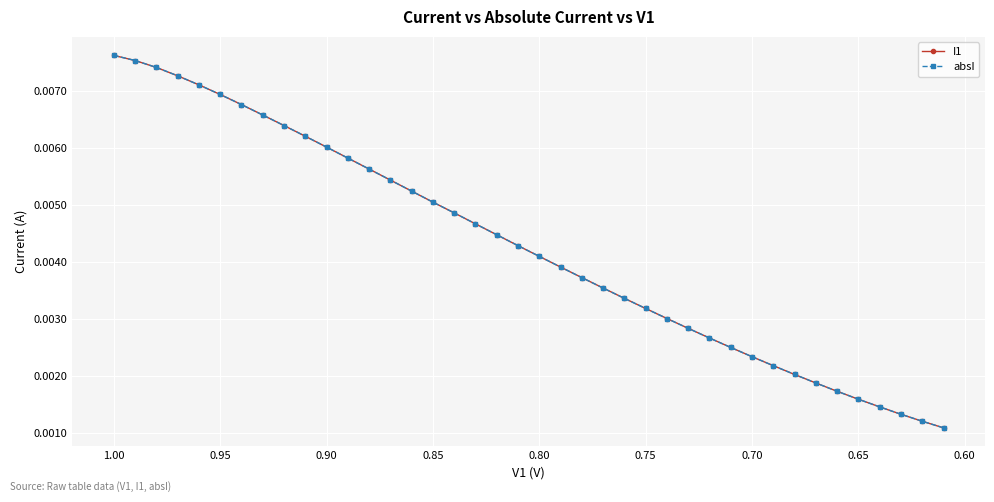

Is the value of I1 at 21 greater than the value of absI at 35?

Yes